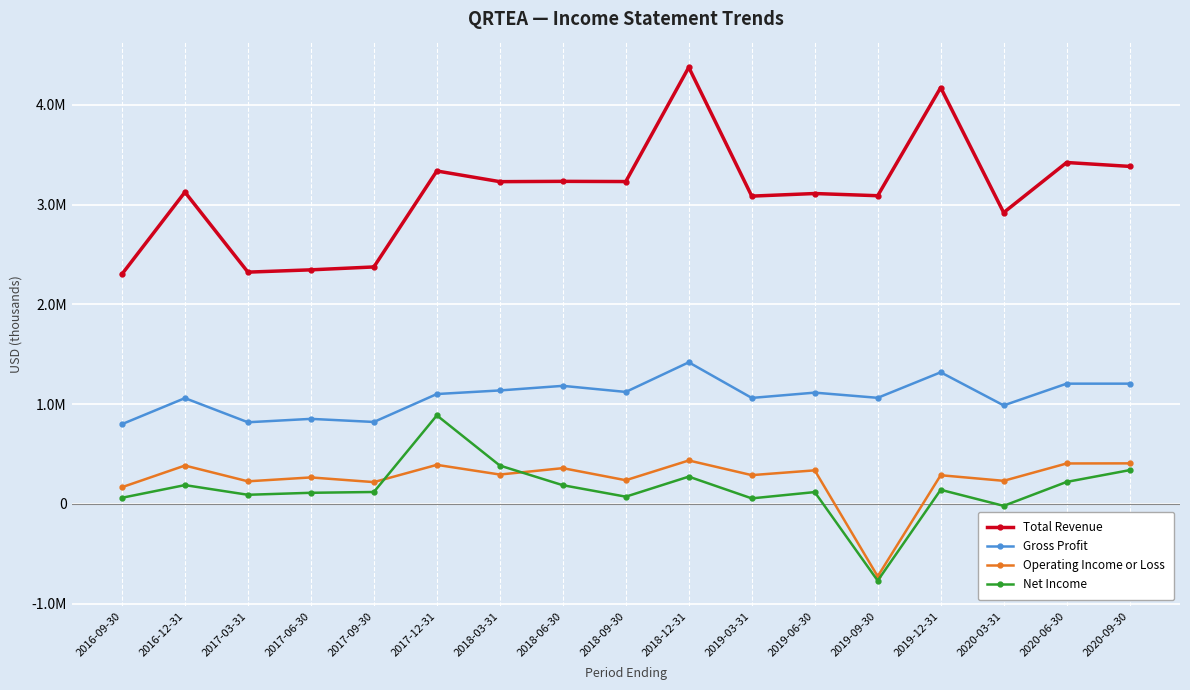

True or false: Operating Income or Loss and Net Income intersect in this chart.

True